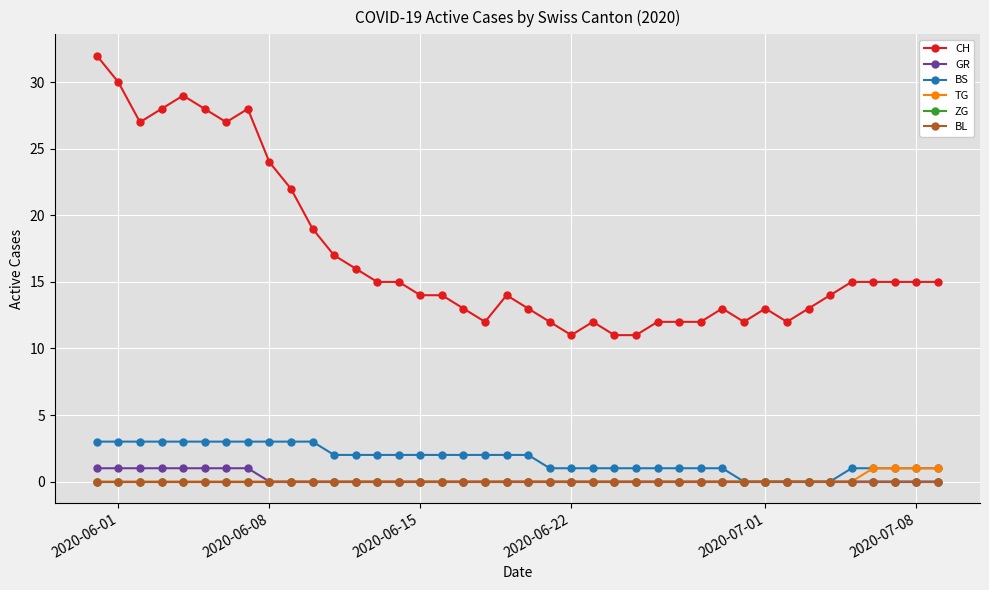

Is this an area chart (filled region under the line)?

No